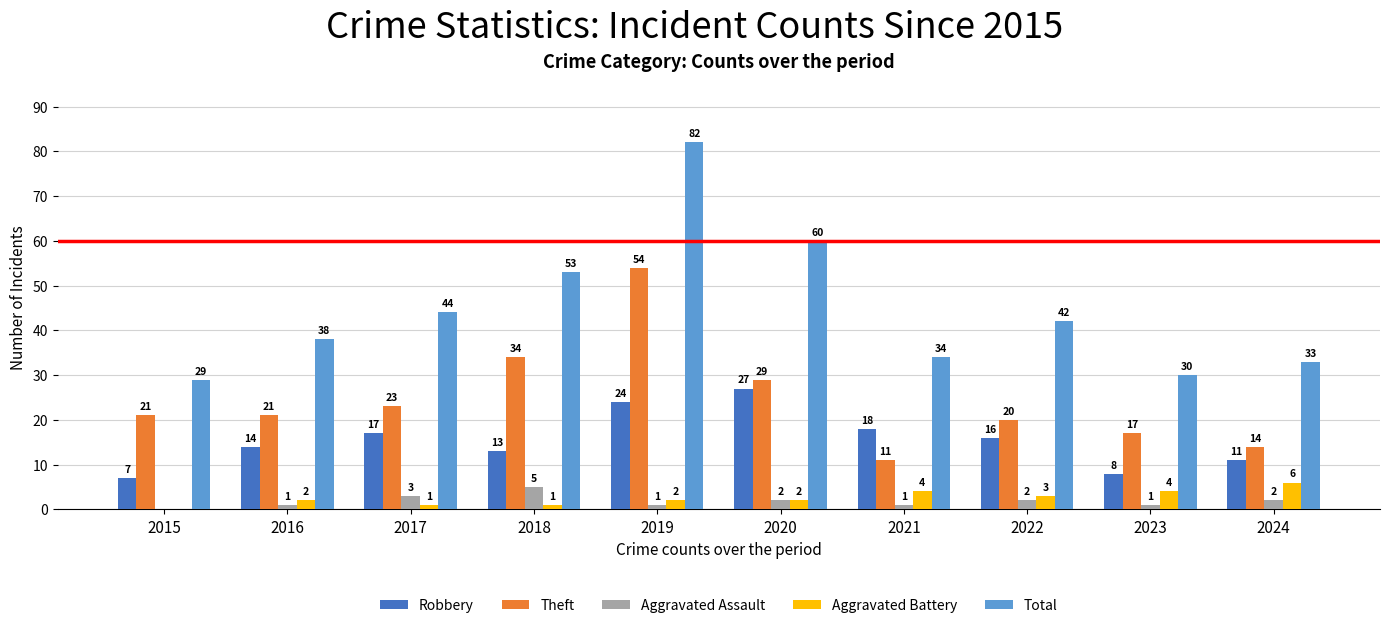

Between 2017 and 2018, which series saw the biggest shift?

Theft